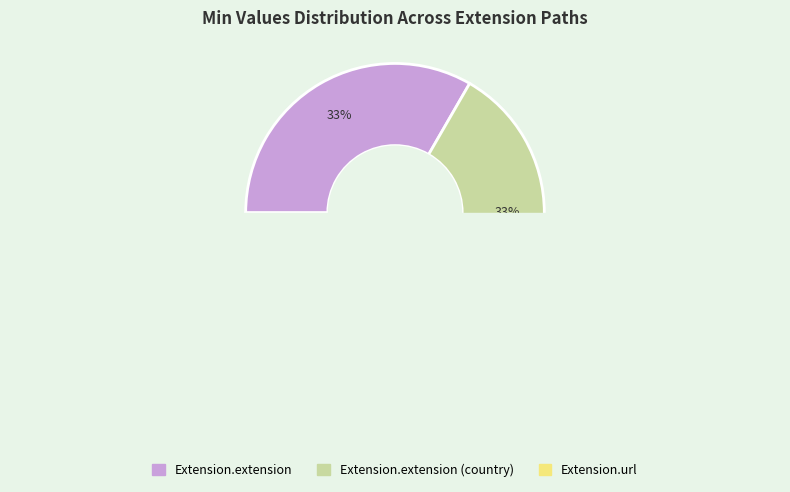

Count the number of slices in the pie.

6